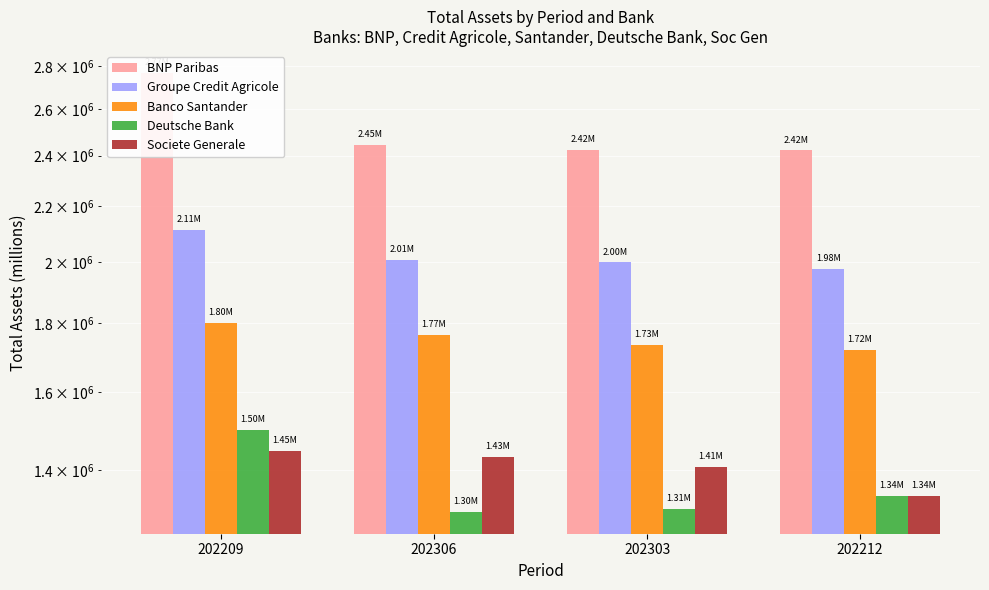

Between 202209 and 202303, which series saw the biggest shift?

BNP Paribas